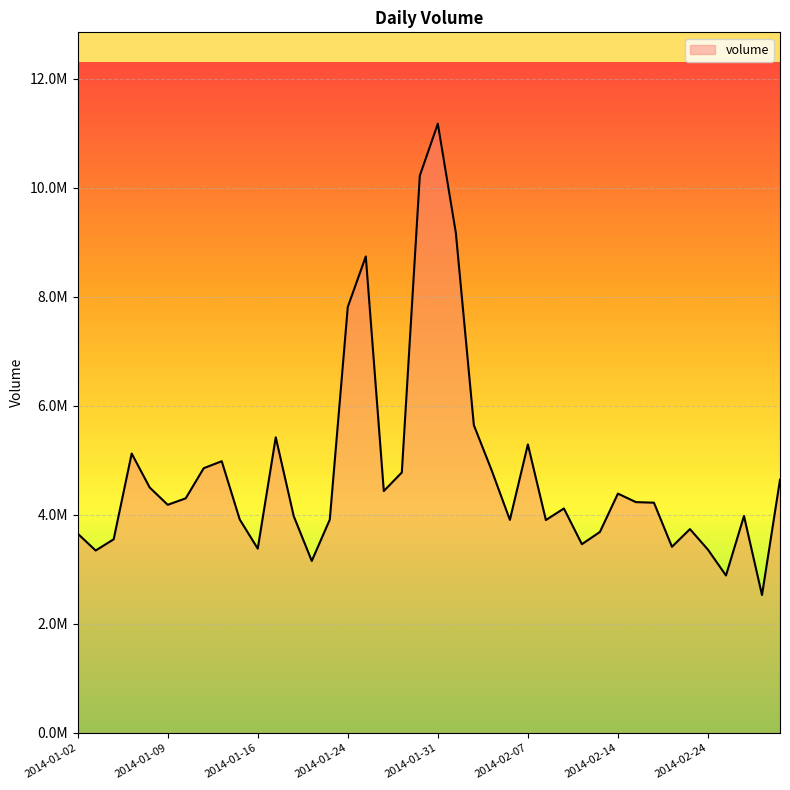

Does the chart have visible grid lines?

Yes